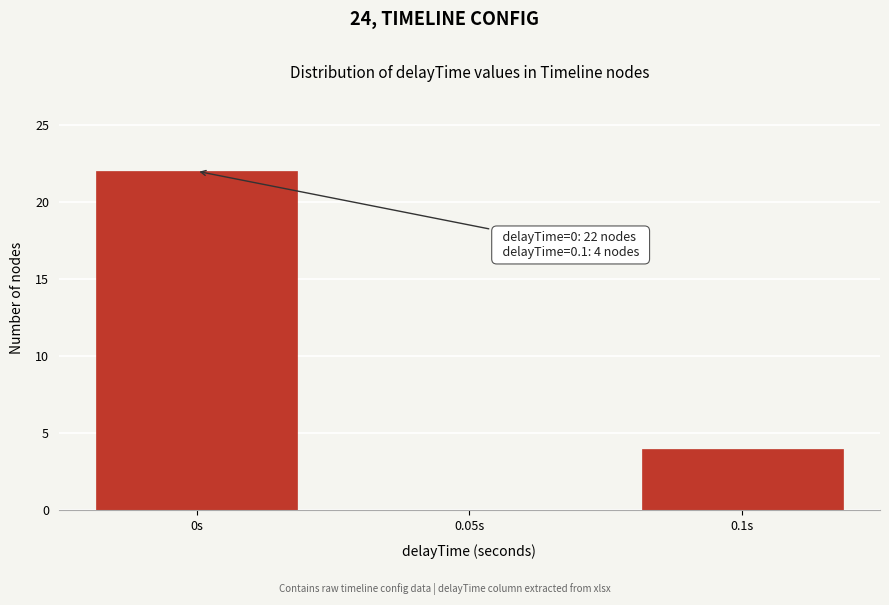

Which range on the x-axis has the tallest bar?

-0.025 to 0.025